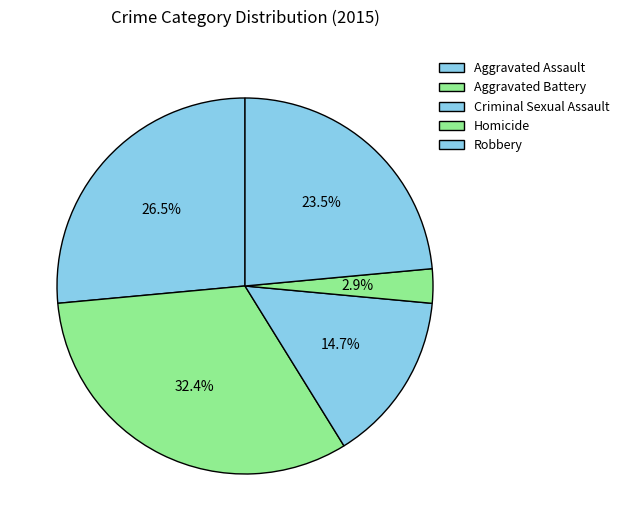

What is the ratio of the value at Aggravated Assault to the value at Robbery?

1.1